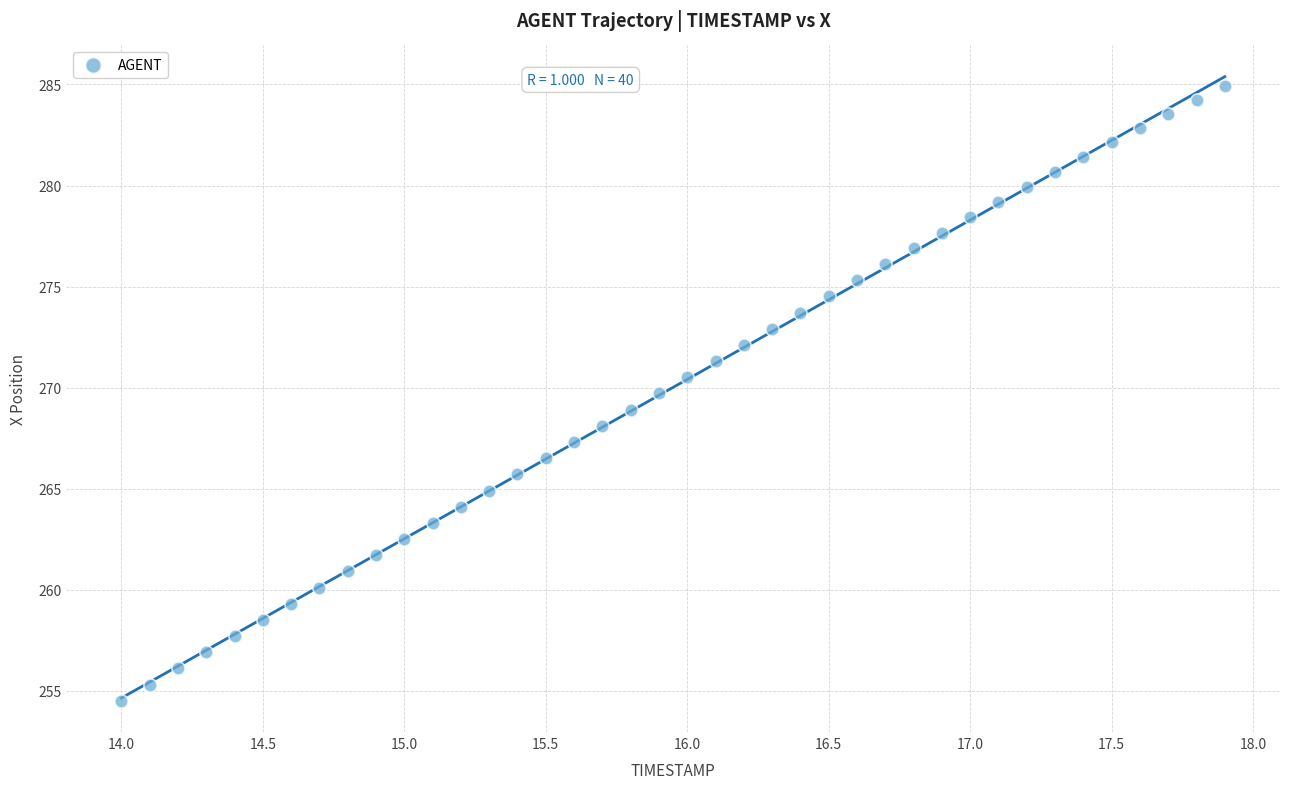

What is the range of X values (max minus min)?

3.9